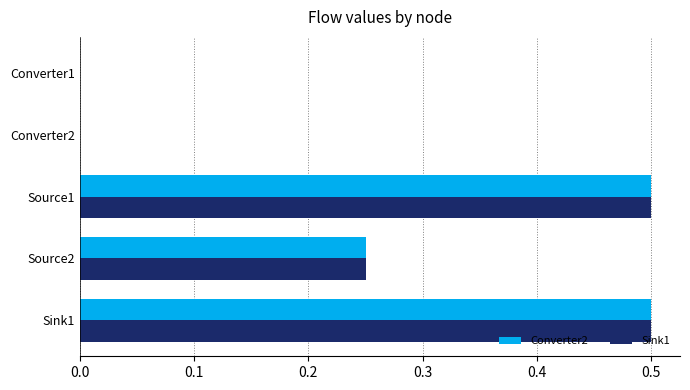

What is the maximum value for Sink1?

0.5